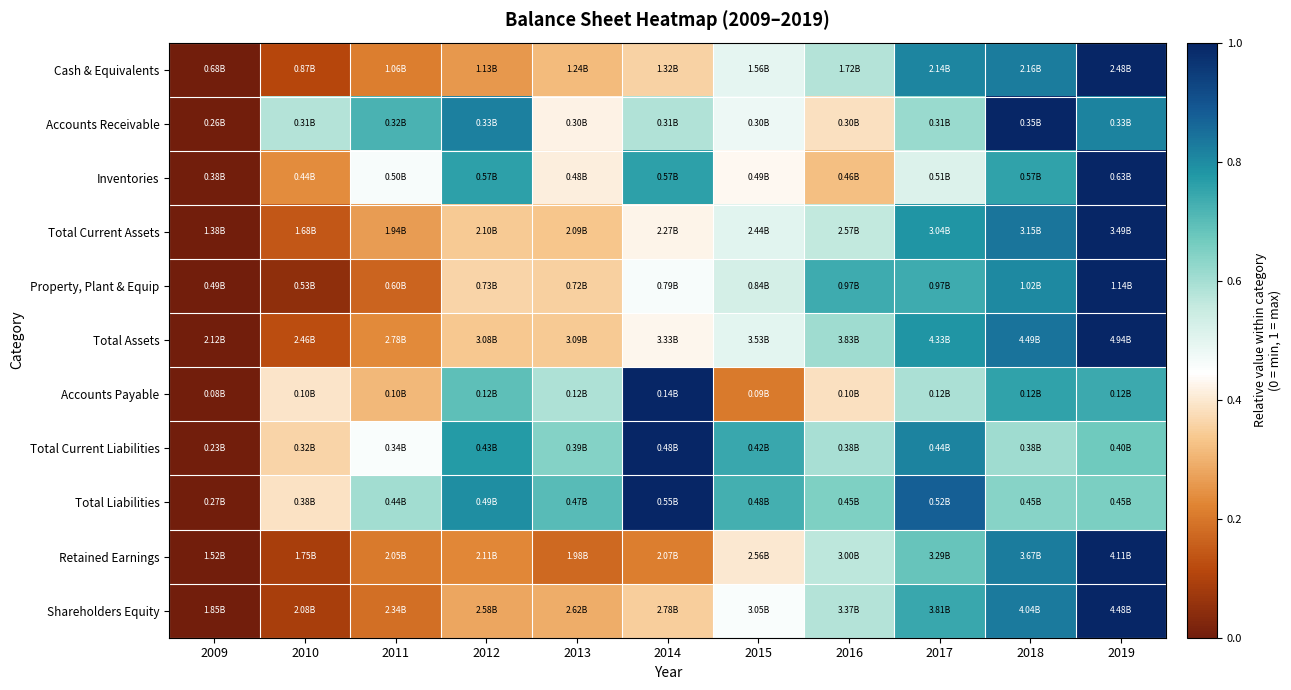

Which has a higher value, 2019 or 2014?

2019